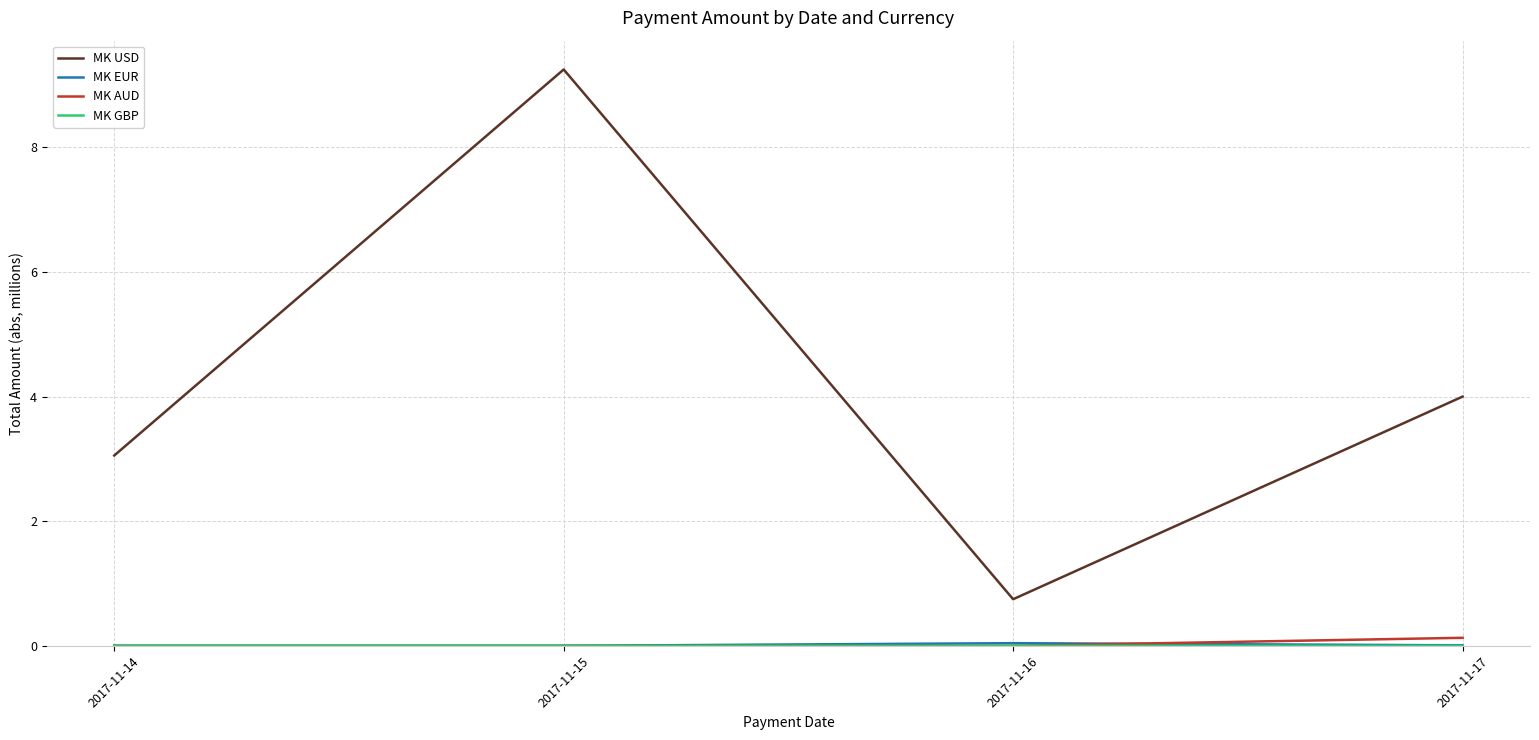

Which series has the largest range (max minus min)?

MK USD